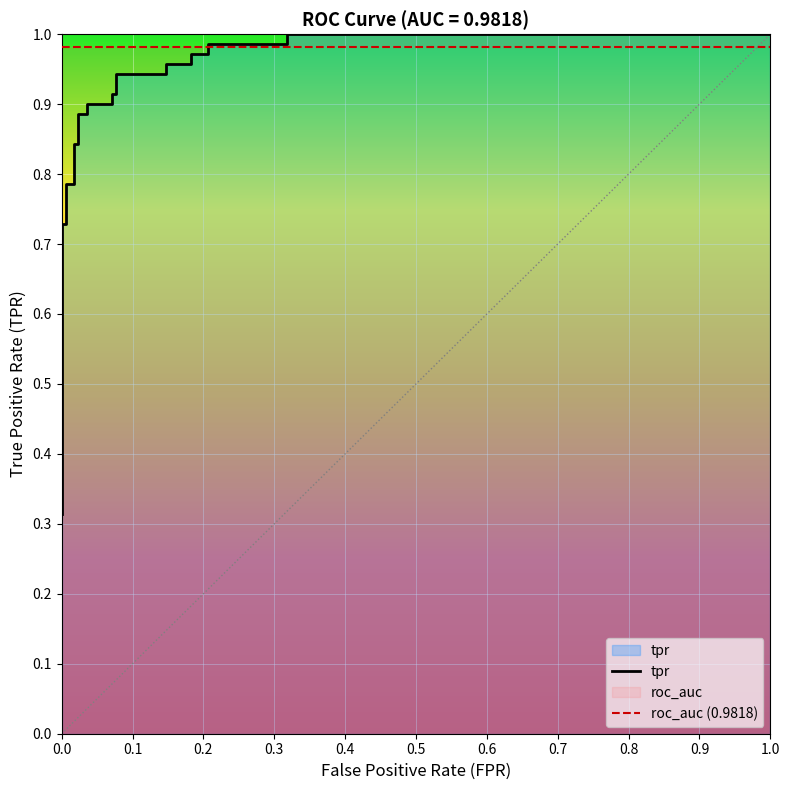

The value at 0.0 is 0.3. True or false?

True